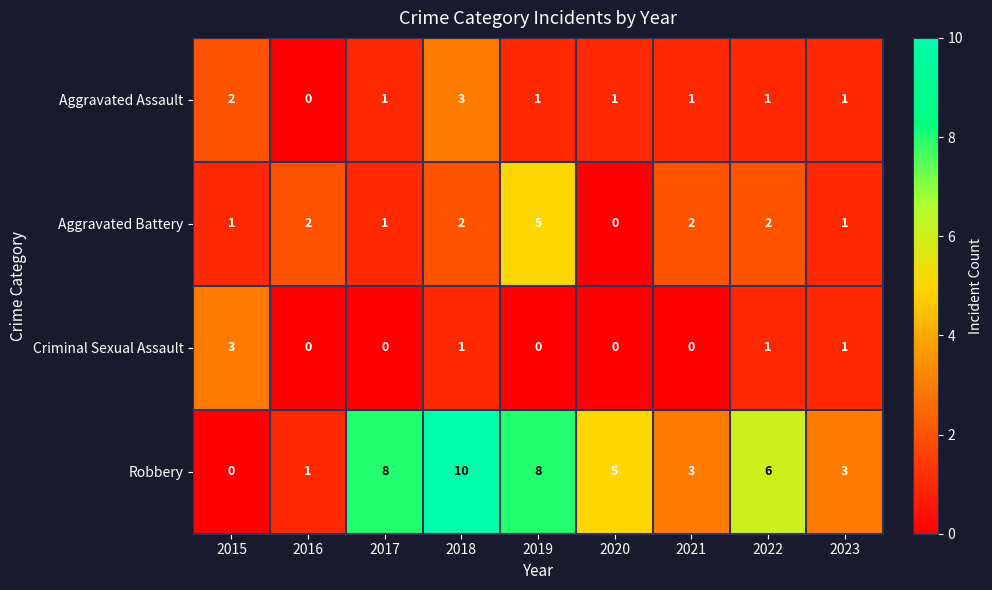

At which category is the sum across all series the highest?

2018